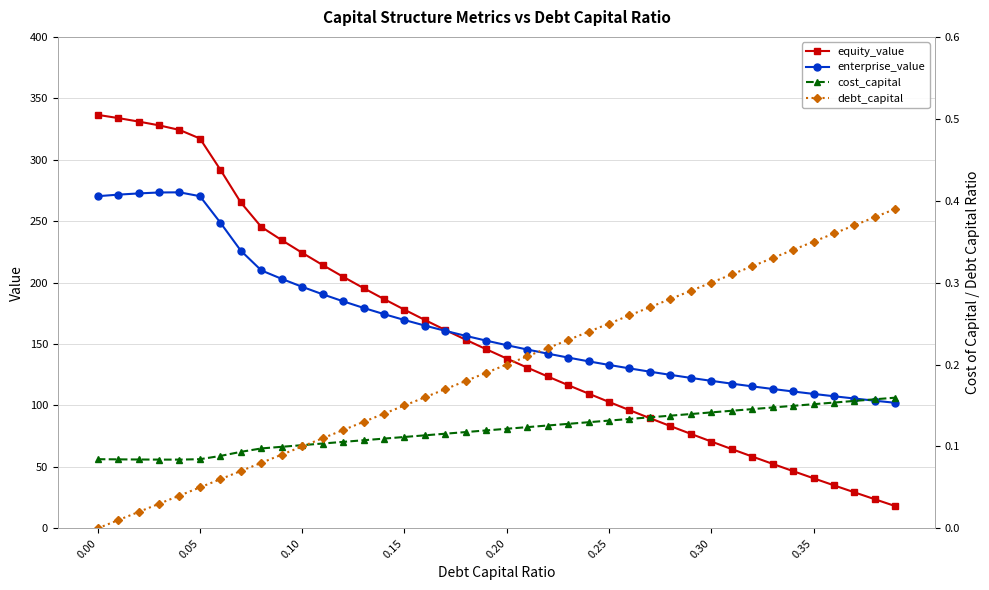

What is the maximum value for equity_value?

336.5